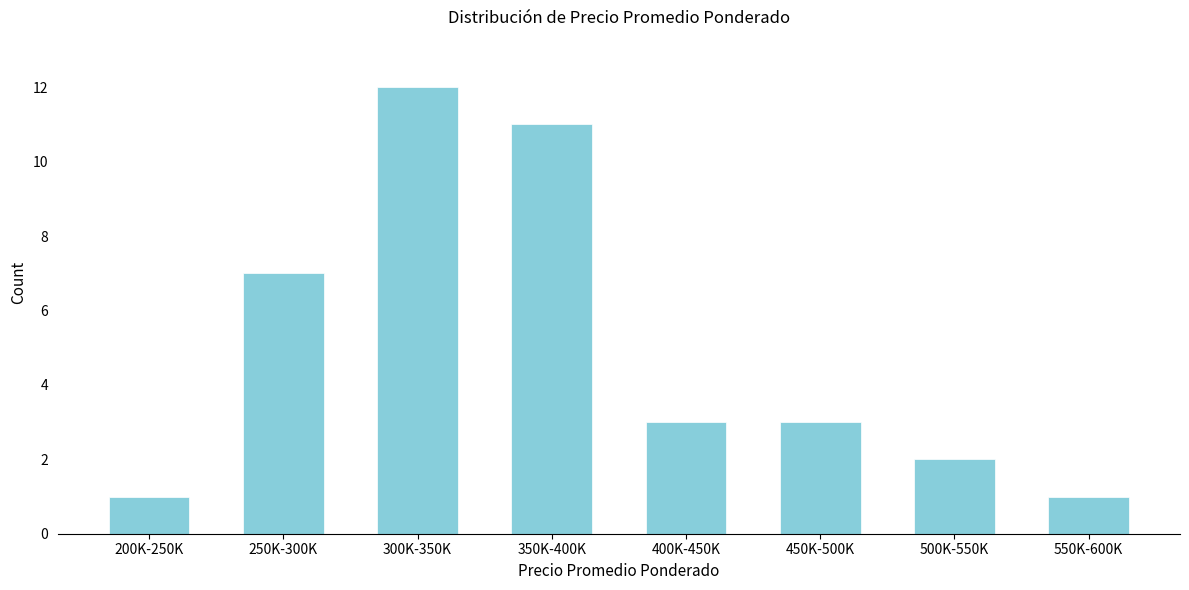

Reading left to right, list all the values displayed in this chart.

1	7	12	11	3	3	2	1